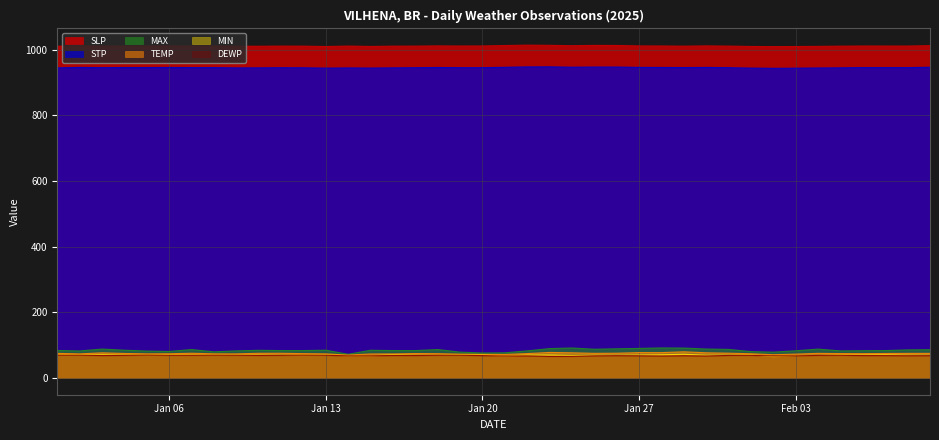

What is the minimum value for DEWP?

65.9